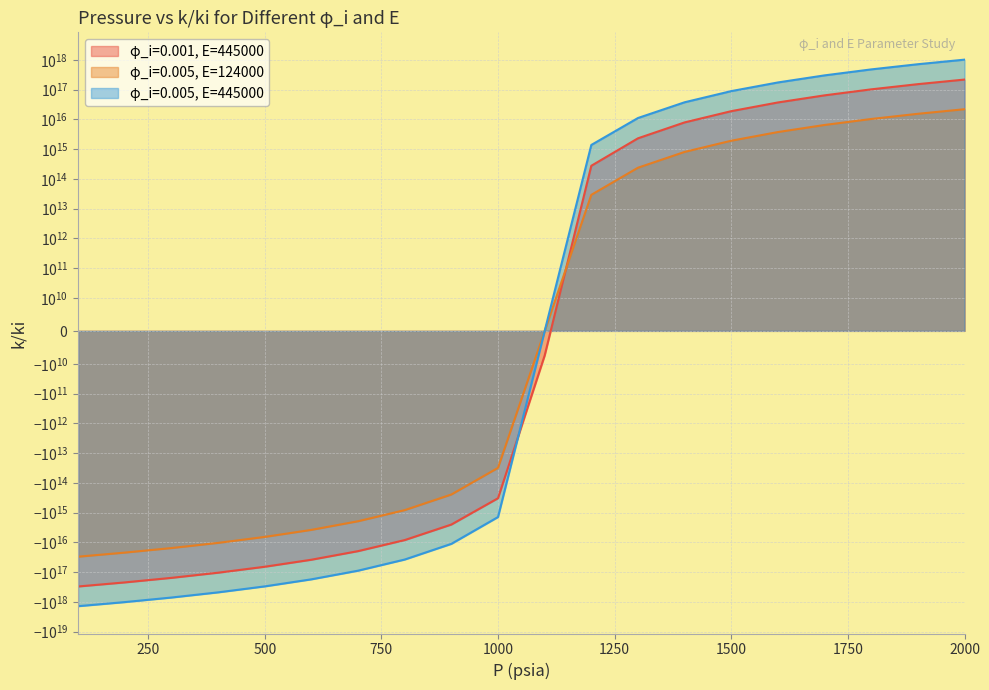

True or false: φ_i=0.005, E=445000 has more than 1 interior local peaks.

False